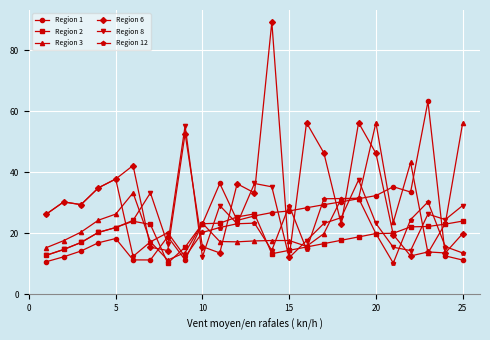

After their last crossing, which series has the higher values: Region 8 or Region 12?

Region 8